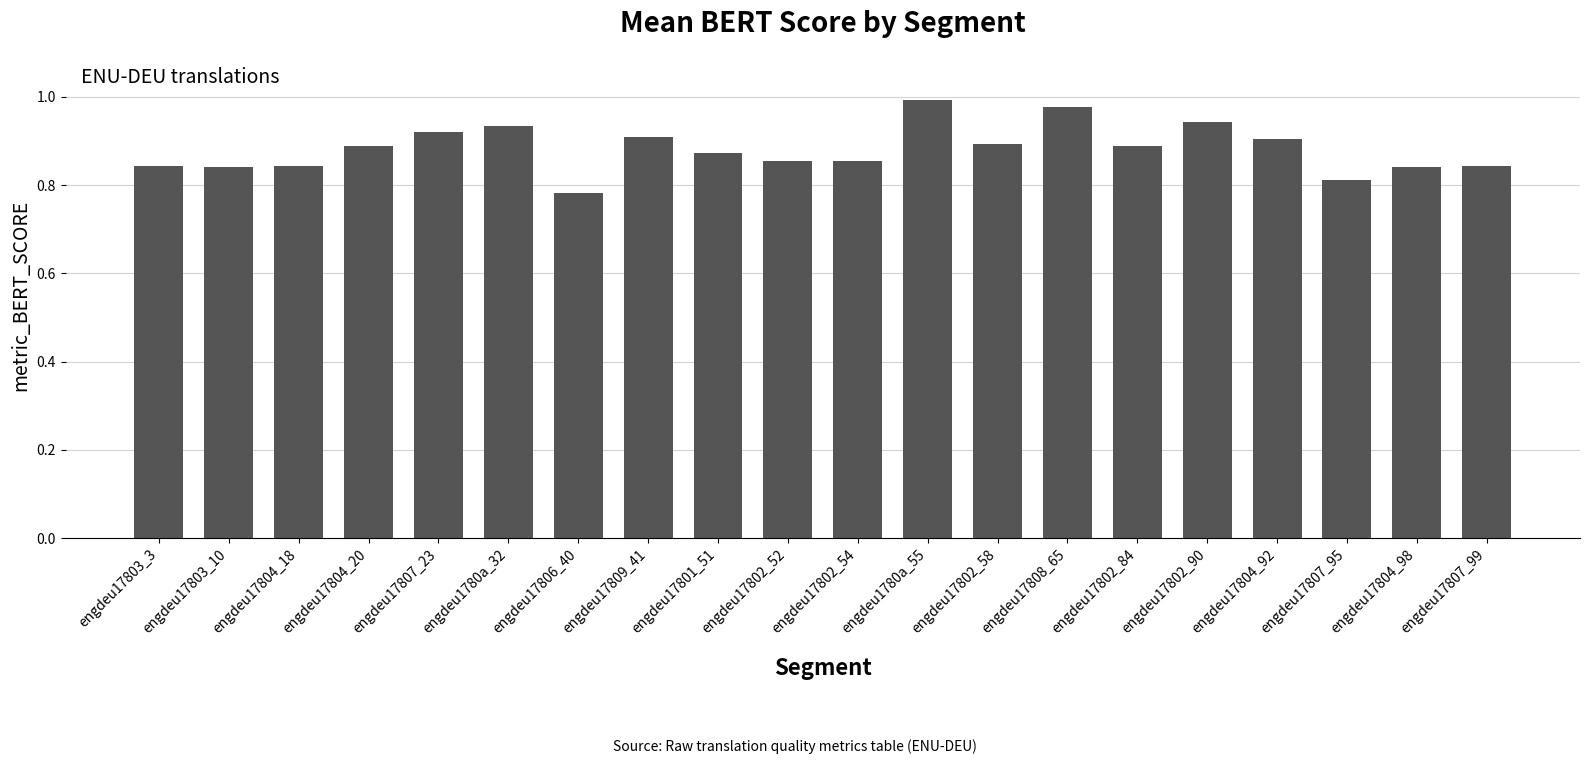

True or false: the data shows 0.2 at engdeu1780a_55.

False